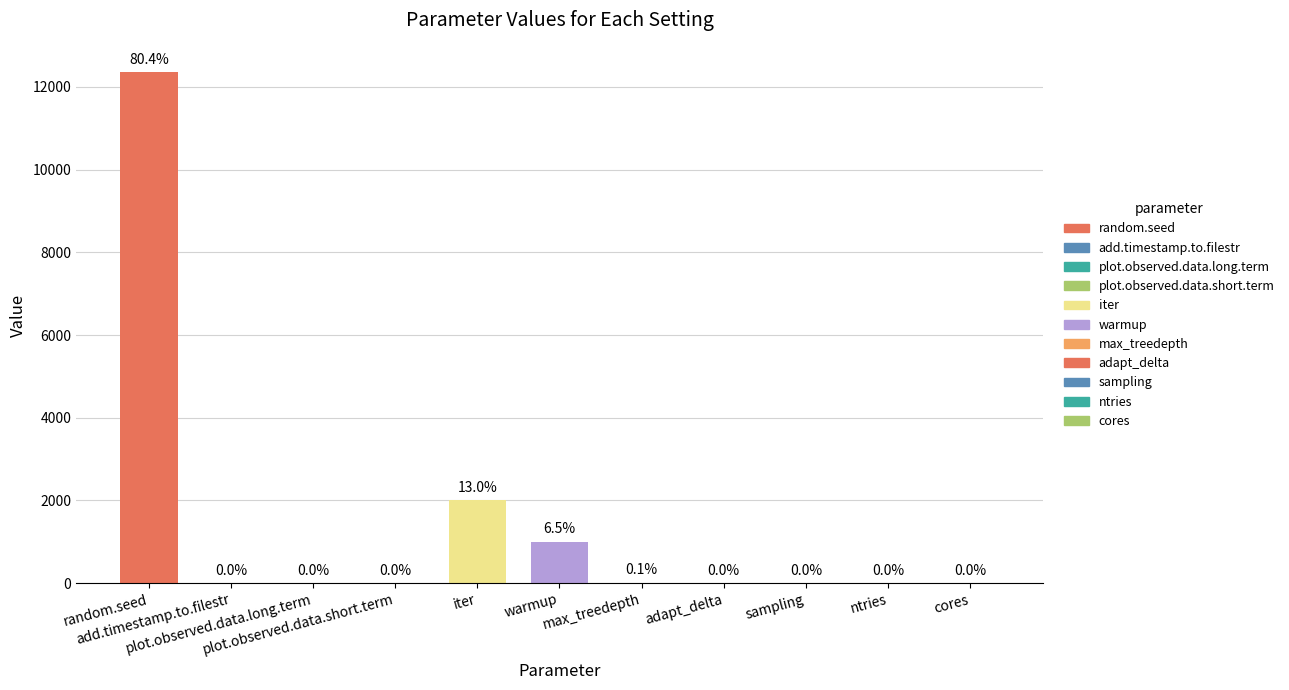

Reading left to right, transcribe all the data shown in this chart.

random.seed=12352.0	add.timestamp.to.filestr=0.0	plot.observed.data.long.term=0.0	plot.observed.data.short.term=1.0	iter=2000.0	warmup=1000.0	max_treedepth=10.0	adapt_delta=0.8	sampling=1.0	ntries=3.0	cores=1.0